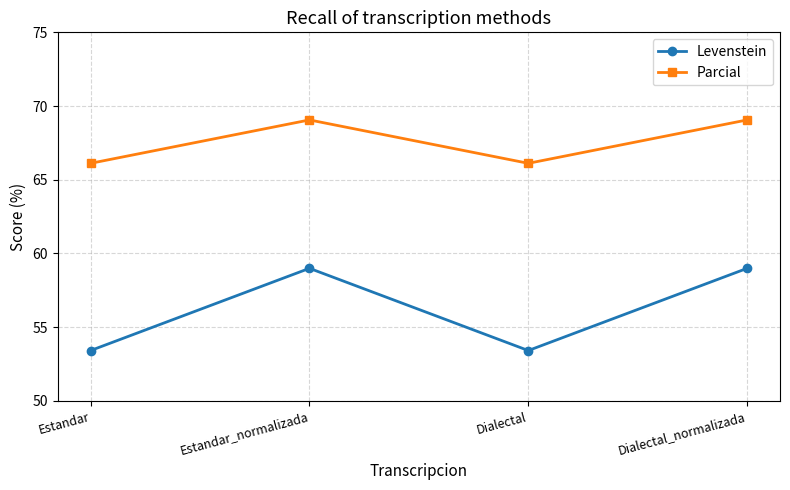

At which label does Parcial first exceed 69?

Estandar_normalizada